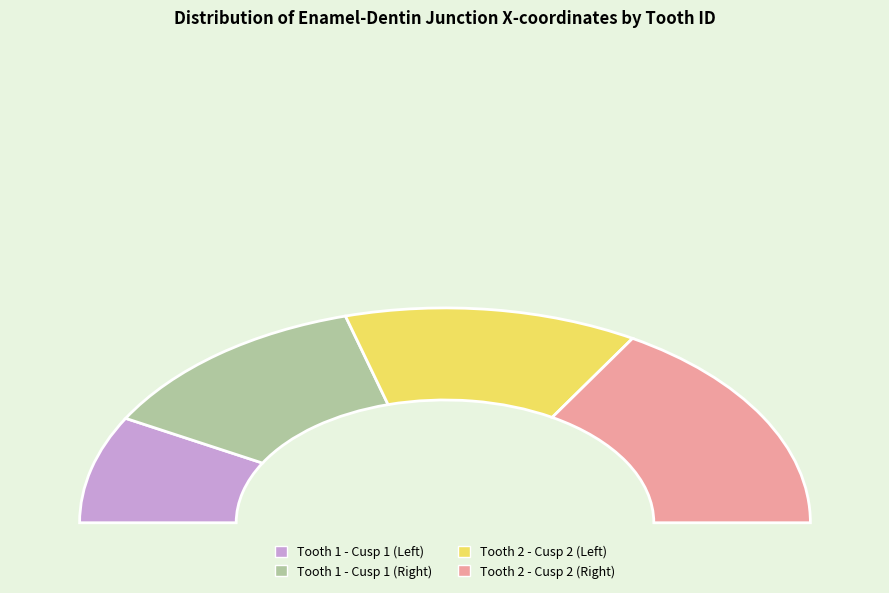

Is there any slice that represents more than half of the pie?

No